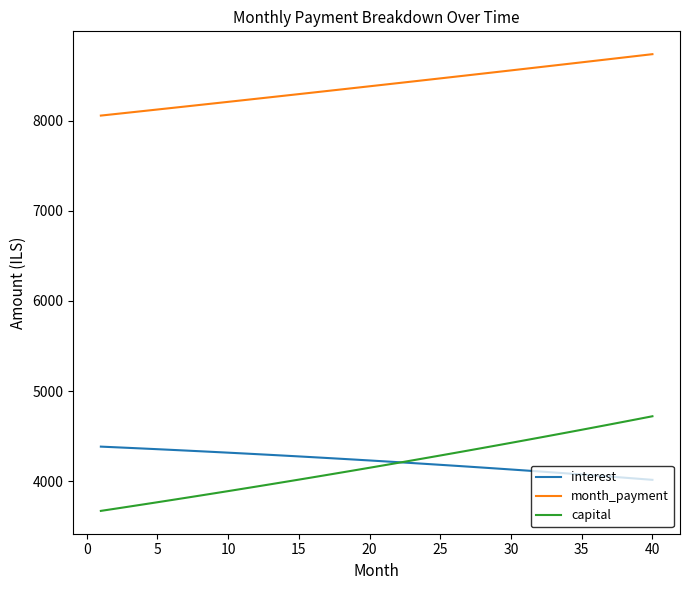

List the series in order of their peak value, highest first.

month_payment, capital, interest